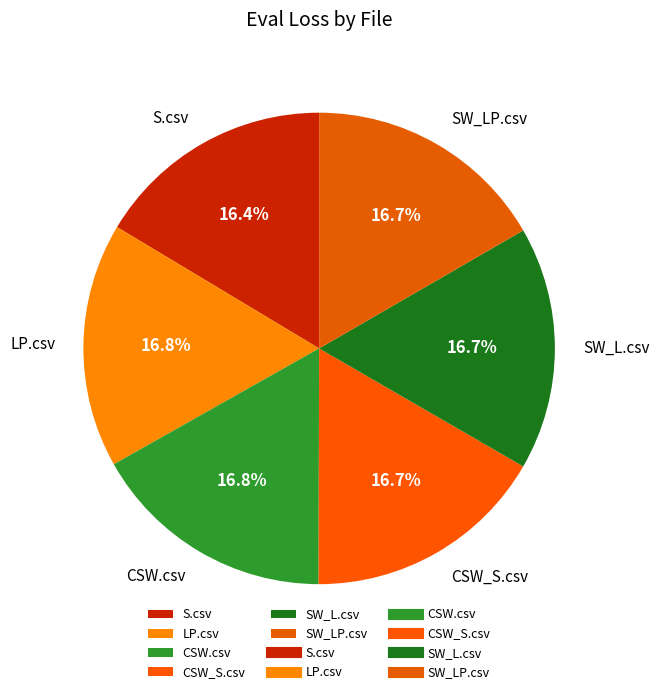

To the nearest percent, what portion does CSW_S.csv represent?

17%